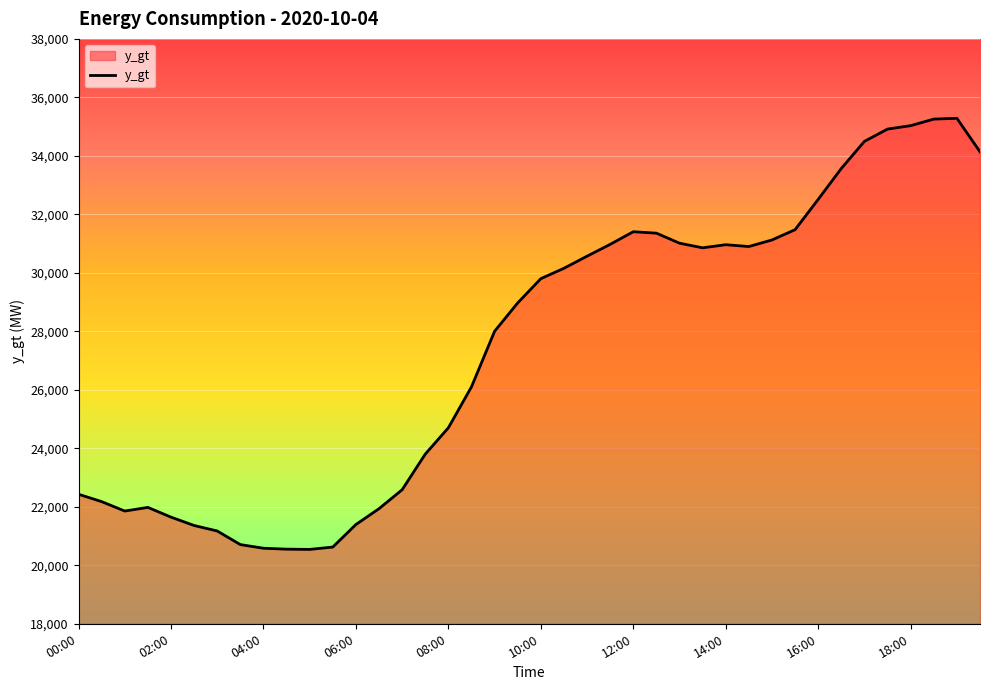

What is the difference between the maximum and minimum values?

14742